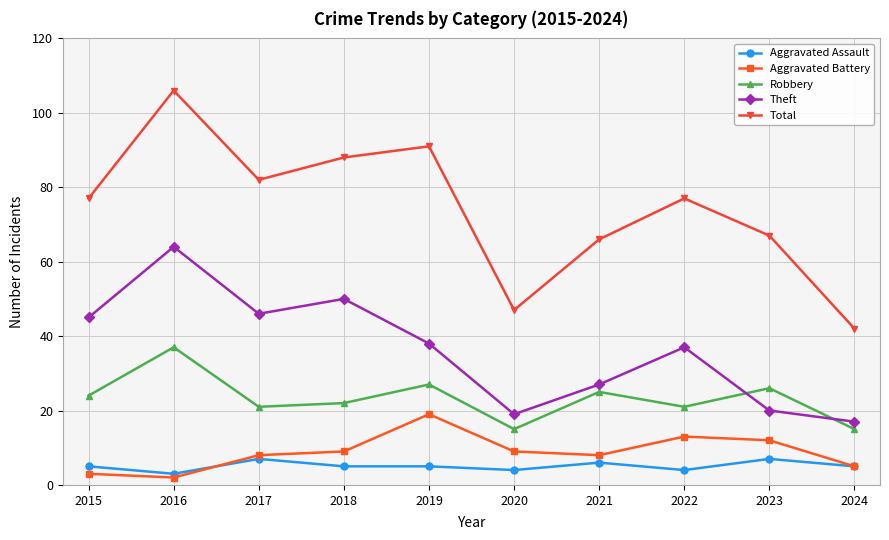

Count the number of categories in the chart.

10